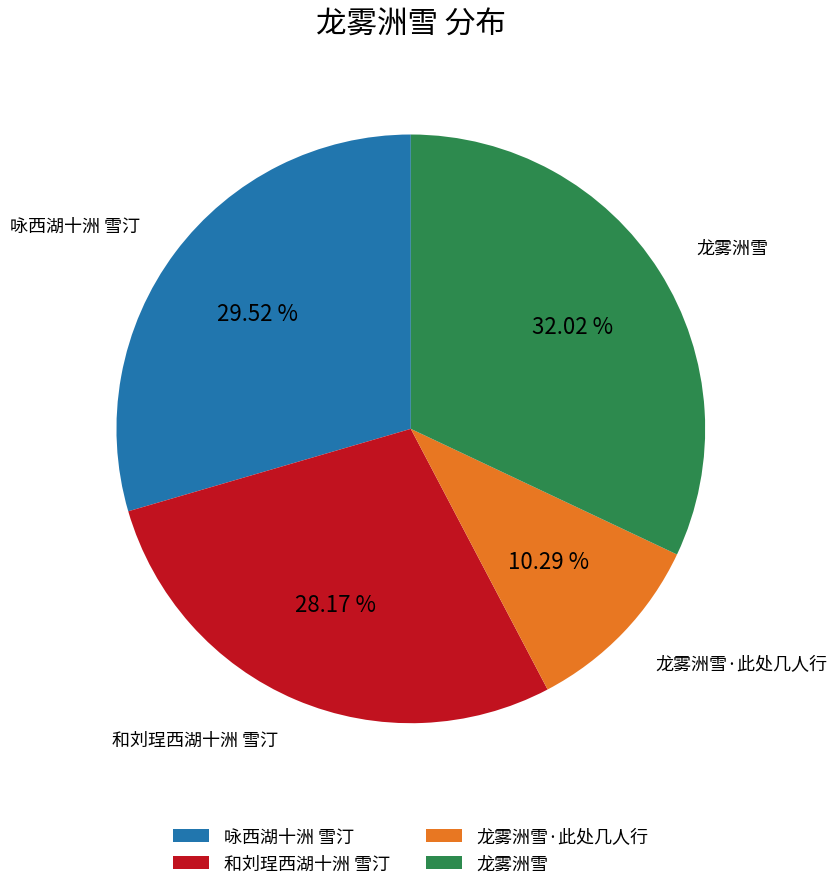

What percentage is the 和刘珵西湖十洲 雪汀 slice, to the nearest percent?

28%